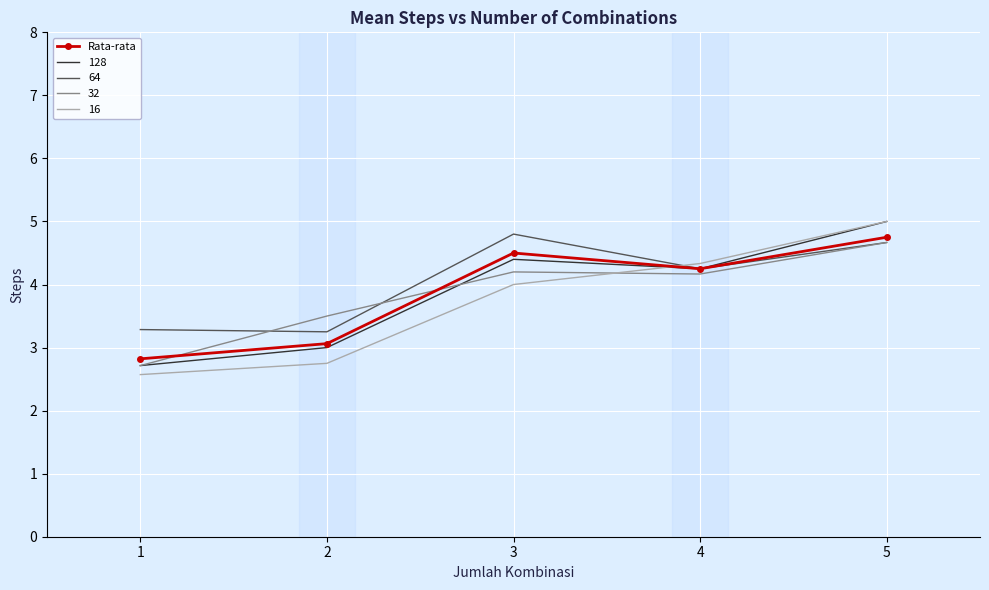

What is the spread (max minus min) of values at 5?

0.3